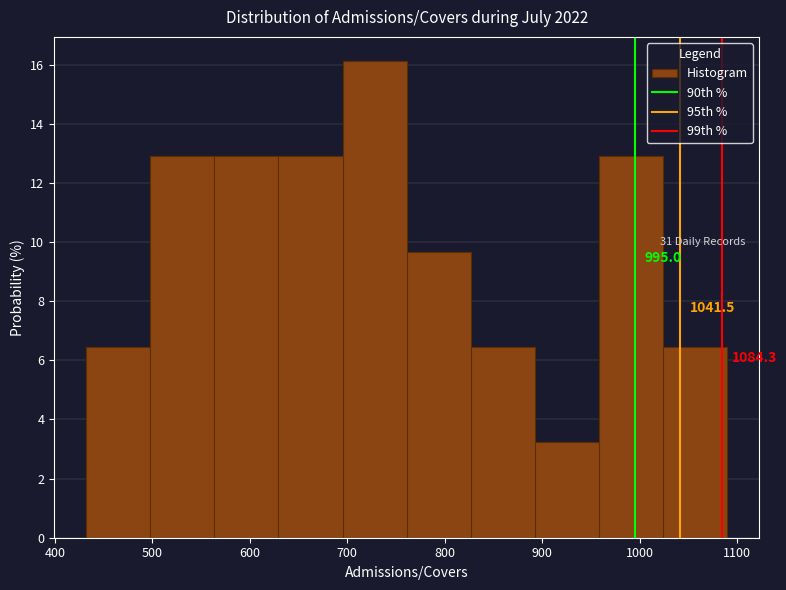

Over which range of the x-axis is the bar tallest?

700 to 760